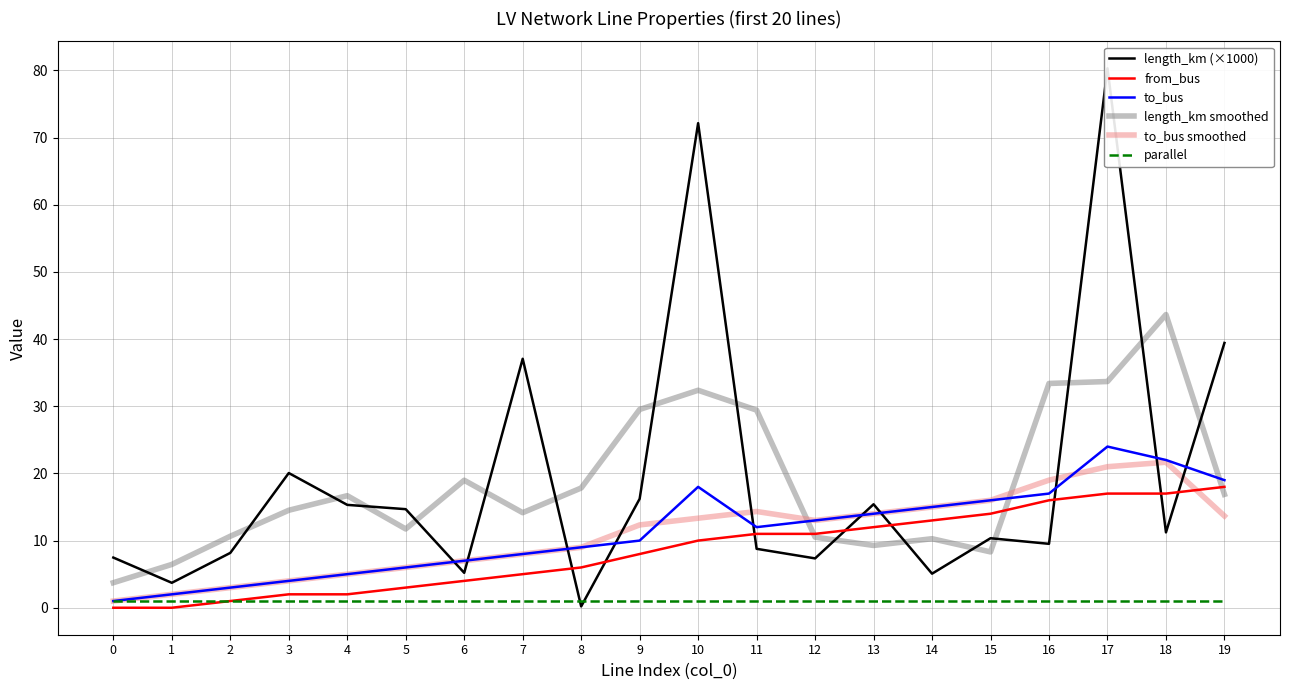

True or false: from_bus has more than 2 interior local peaks.

False